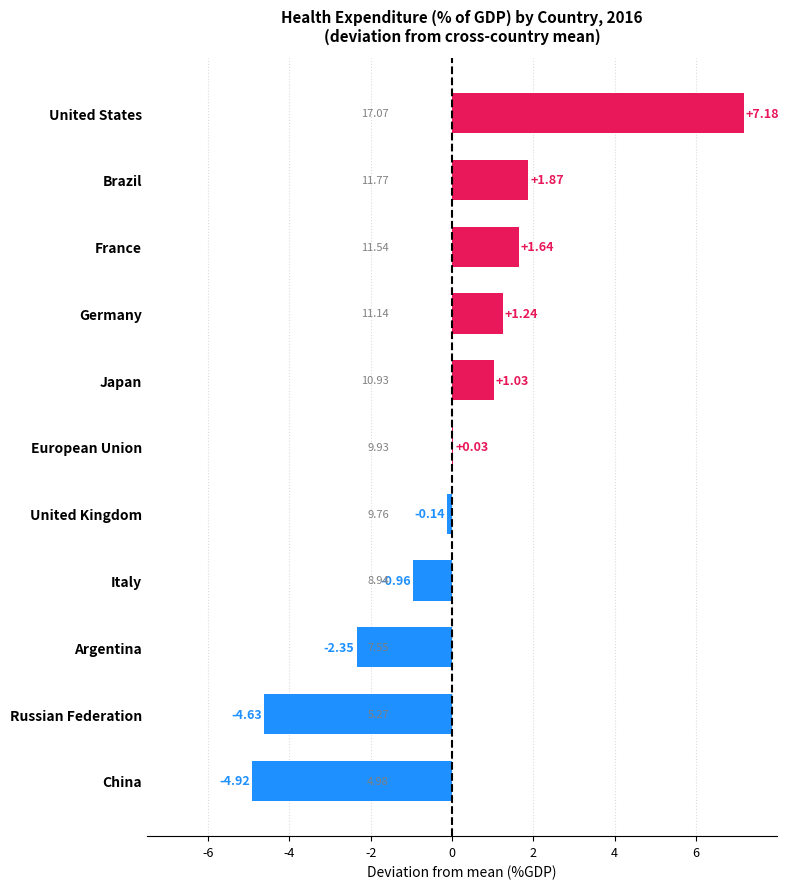

What is the change in value from Russian Federation to France?

+6.3